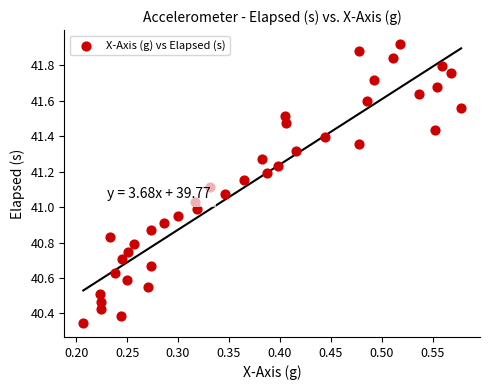

What is the range of Y values (max minus min)?

1.6